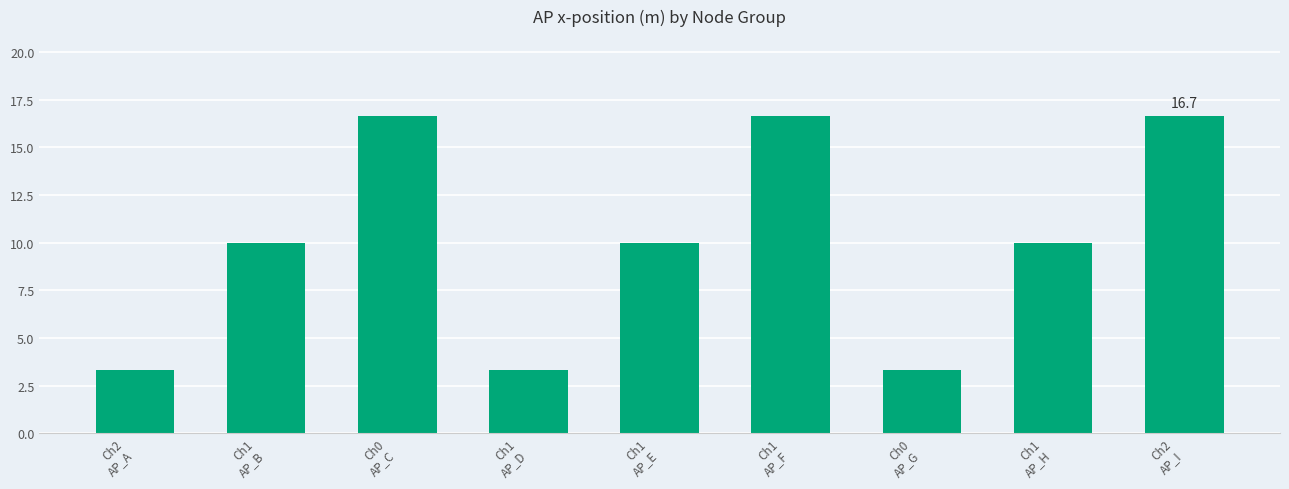

Does the chart contain any negative values?

No